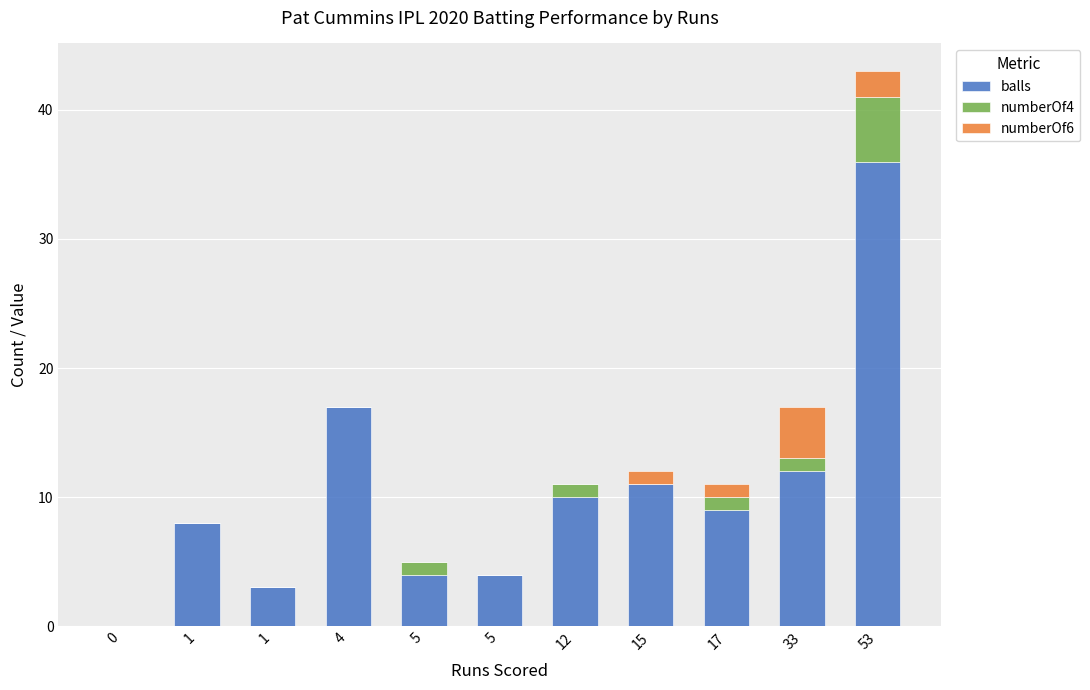

Are the bars grouped side by side (vs. stacked)?

No